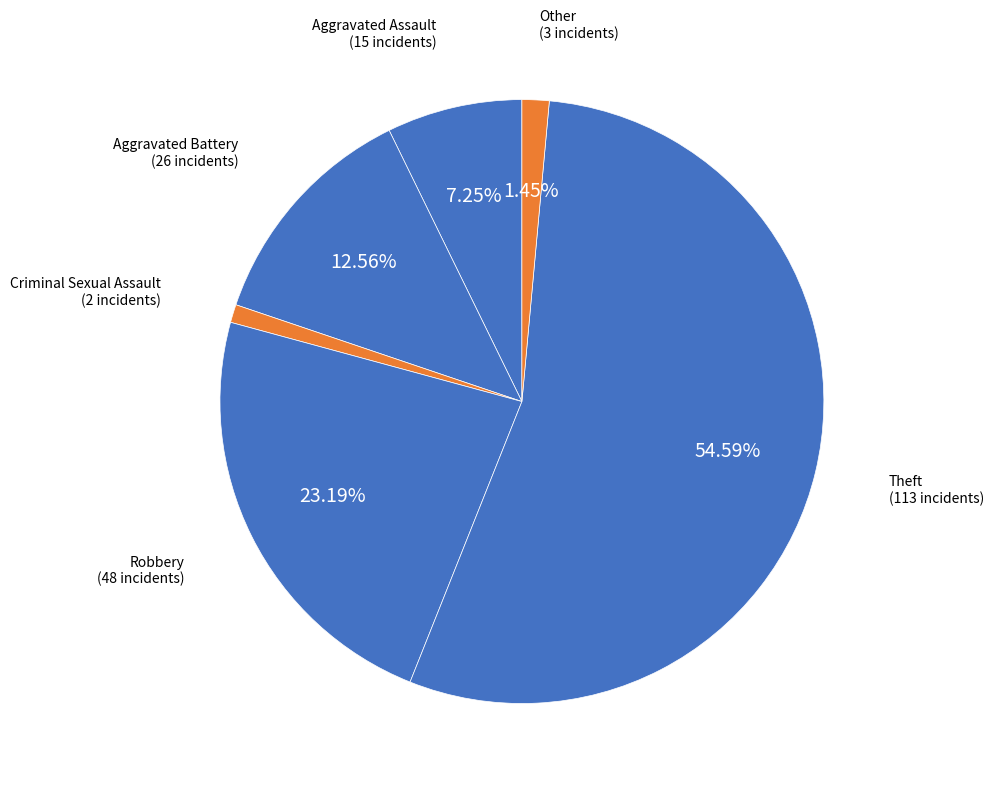

Which category accounts for the majority?

Theft